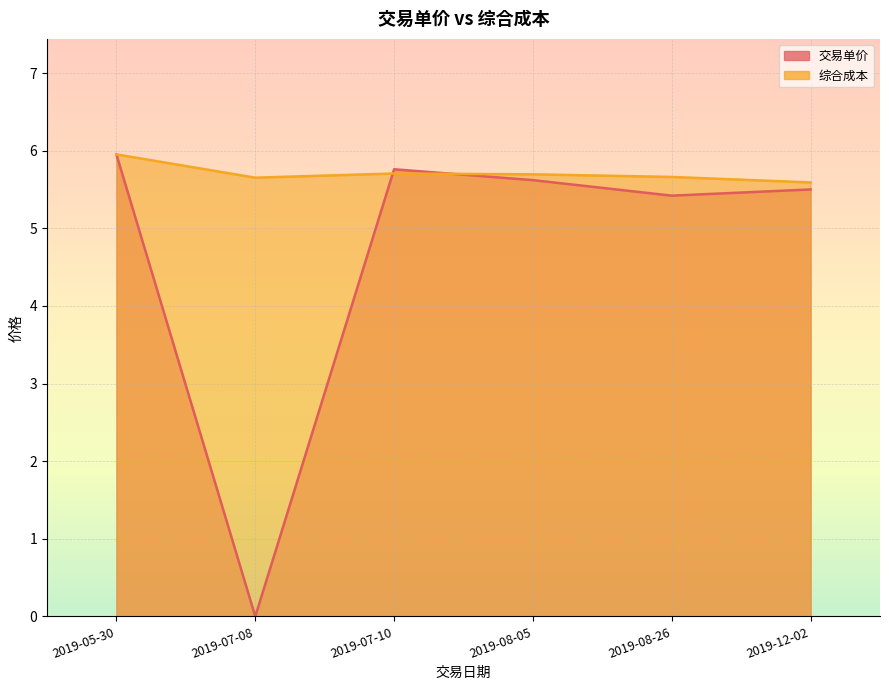

Reading right to left, extract all data points from this chart.

交易单价: 5.5	5.4	5.6	5.8	0.0	6.0
综合成本: 5.6	5.7	5.7	5.7	5.7	6.0